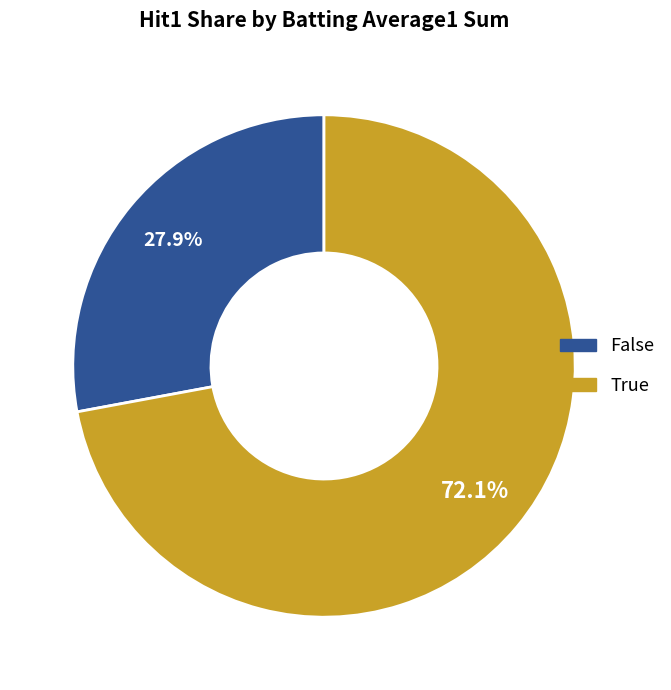

Which slice is the largest?

True